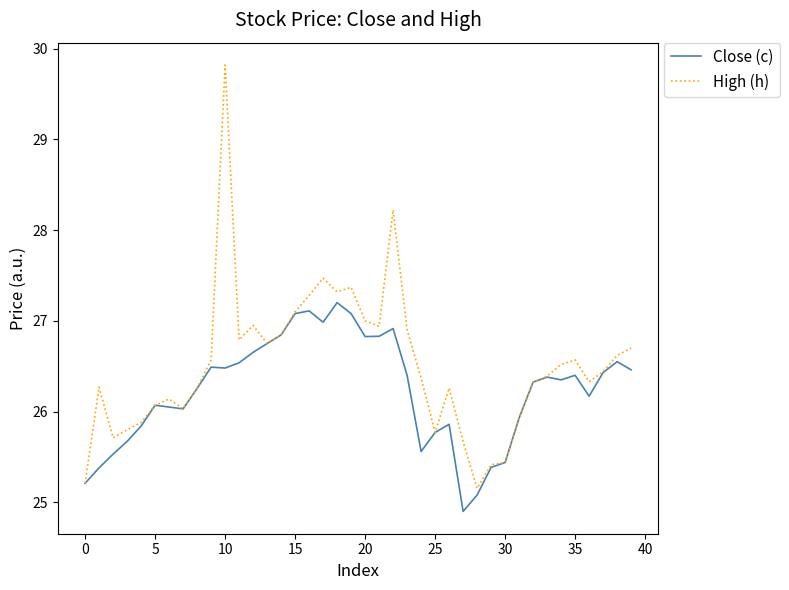

Which series has the largest total across all categories?

High (h)